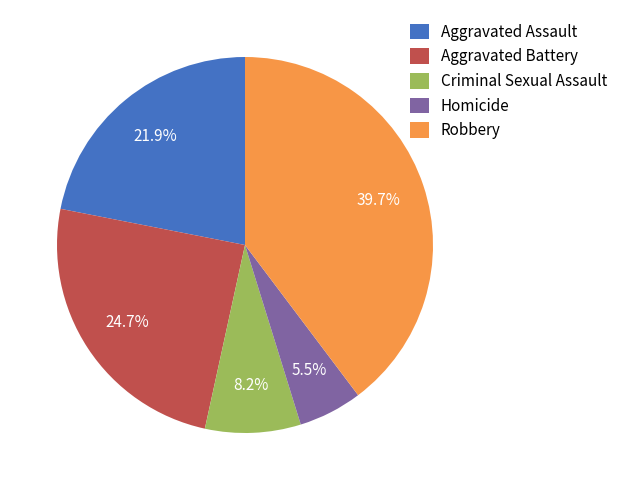

Approximately how many times larger is the value at Aggravated Assault compared to Robbery?

0.6